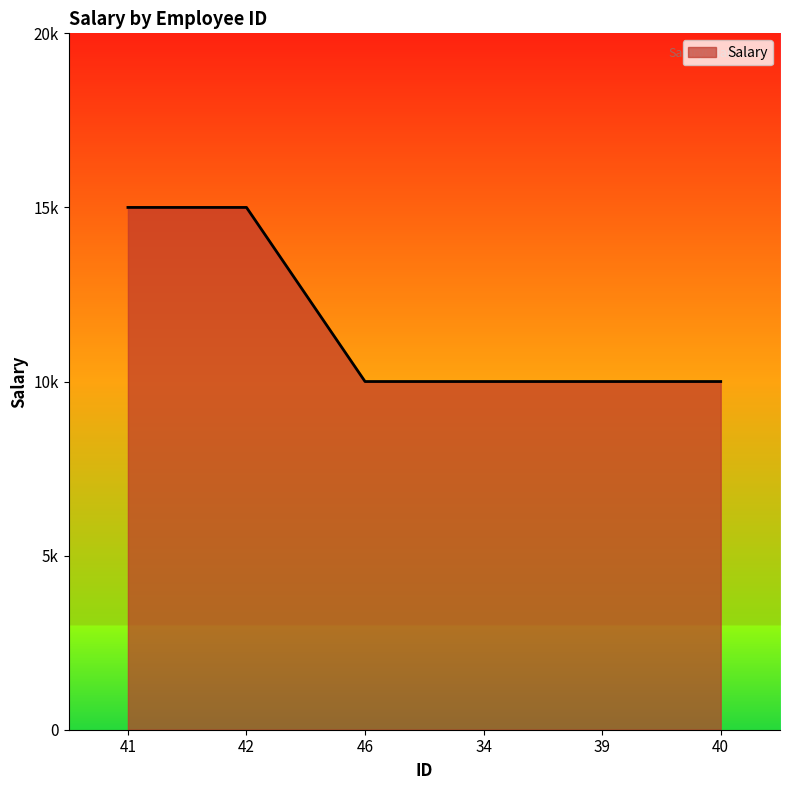

What is the sum of the values at 41 and 40?

25000